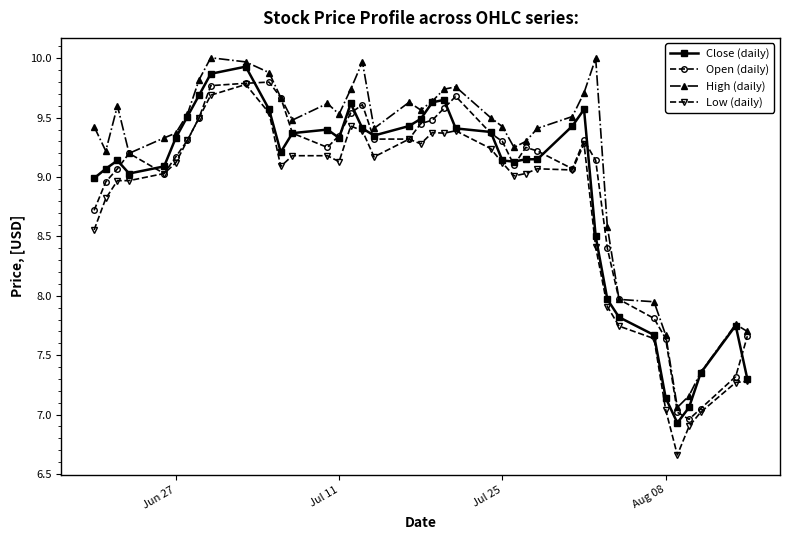

What is the greatest value displayed?

10.0